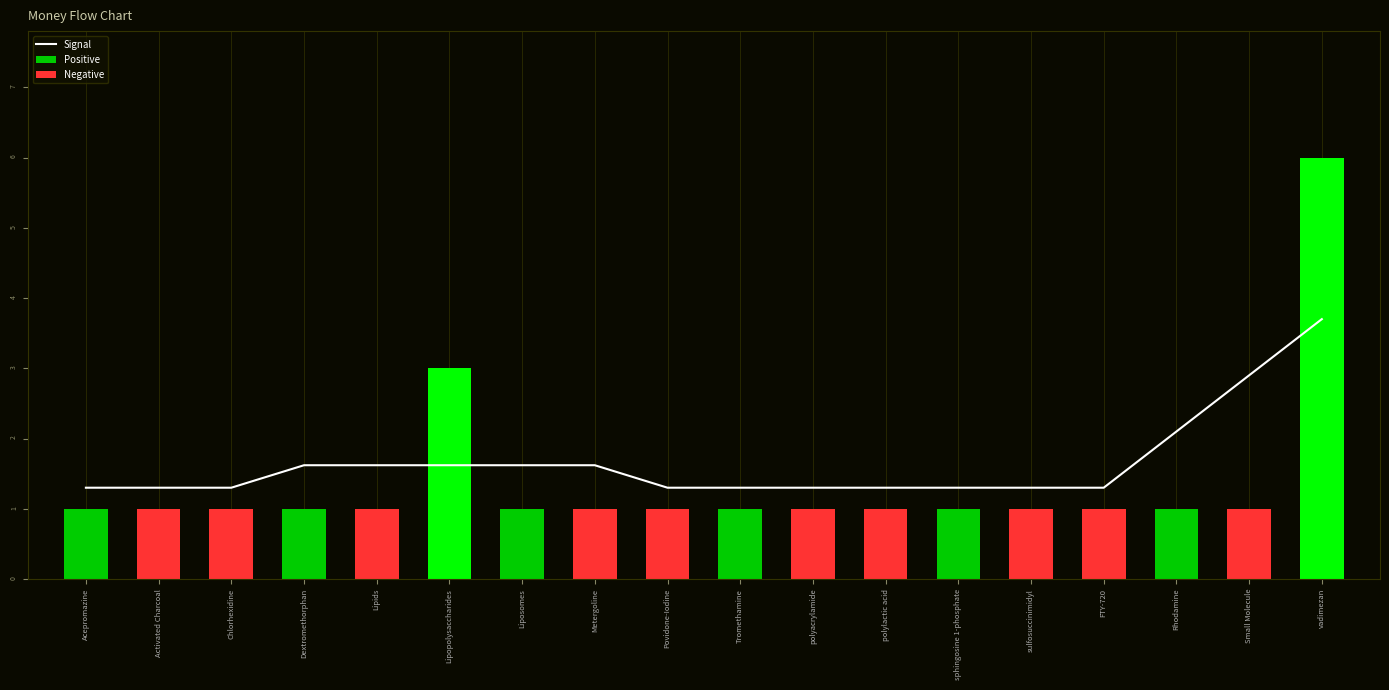

Reading left to right, transcribe all the data shown in this chart.

Acepromazine=1.3	Activated Charcoal=1.3	Chlorhexidine=1.3	Dextromethorphan=1.6	Lipids=1.6	Lipopolysaccharides=1.6	Liposomes=1.6	Metergoline=1.6	Povidone-Iodine=1.3	Tromethamine=1.3	polyacrylamide=1.3	polylactic acid=1.3	sphingosine 1-phosphate=1.3	sulfosuccinimidyl=1.3	FTY-720=1.3	Rhodamine=2.1	Small Molecule=2.9	vadimezan=3.7